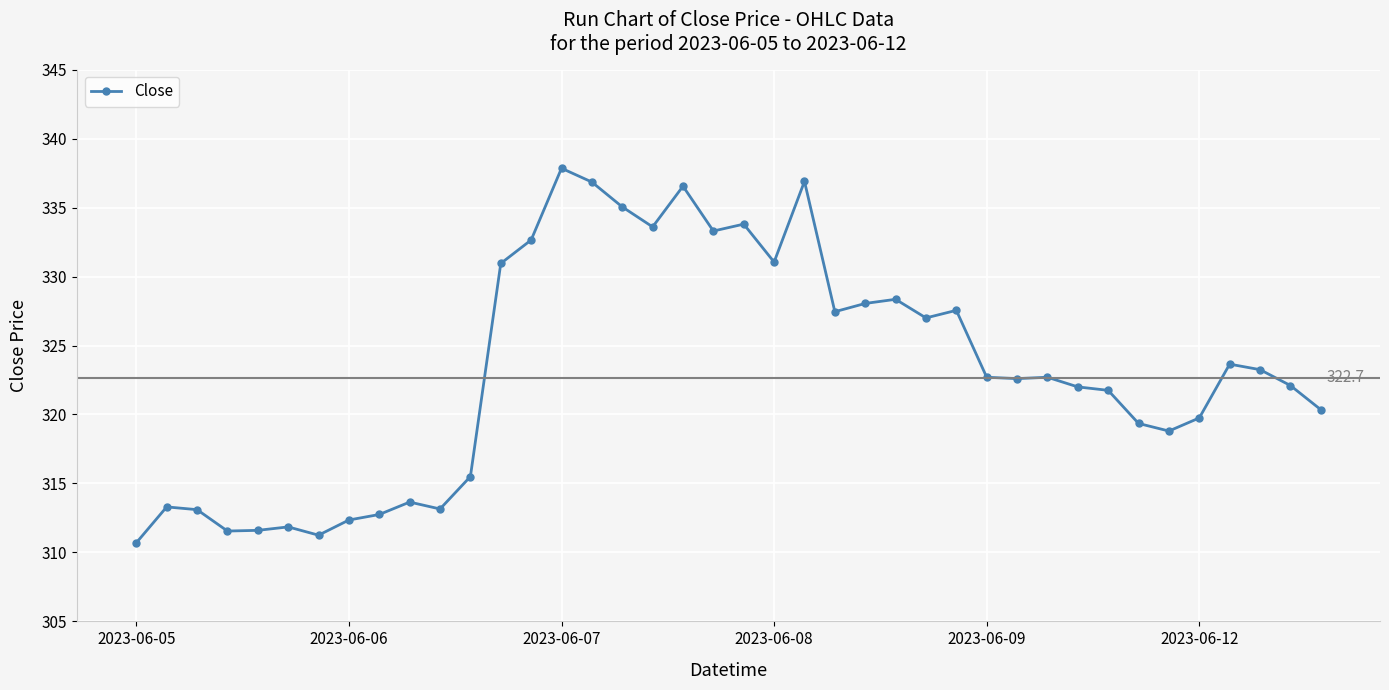

What is the value of the 14th point from the left?

332.6